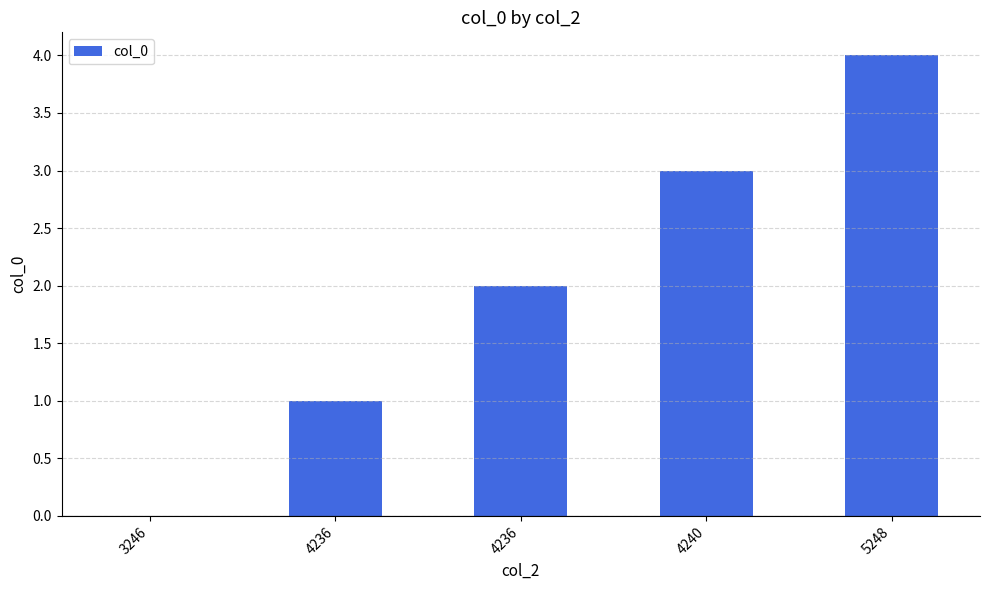

How many distinct data groups are displayed?

1